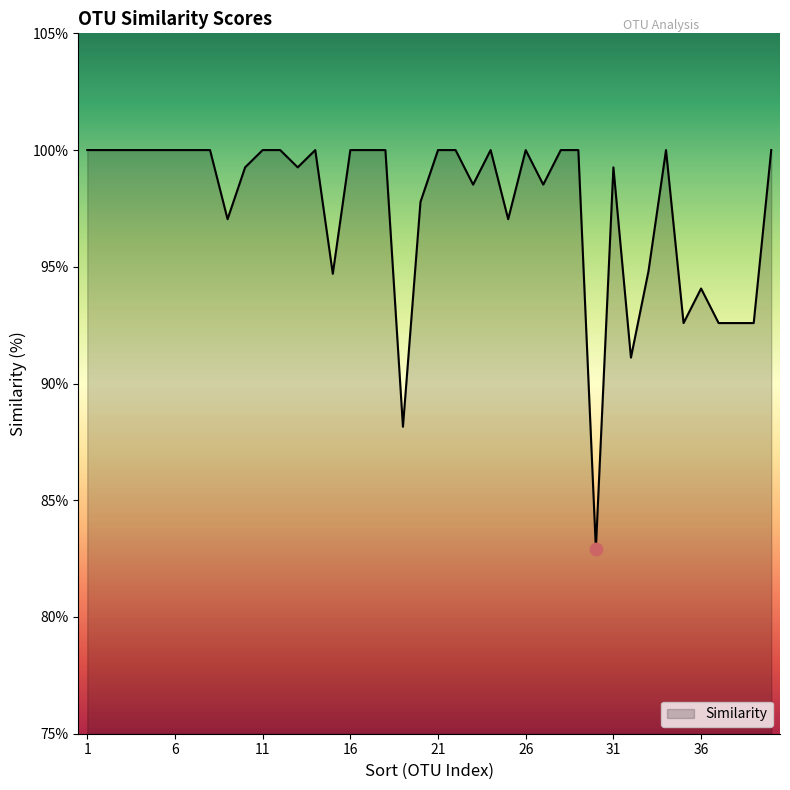

What is the difference between the maximum and minimum values?

17.1